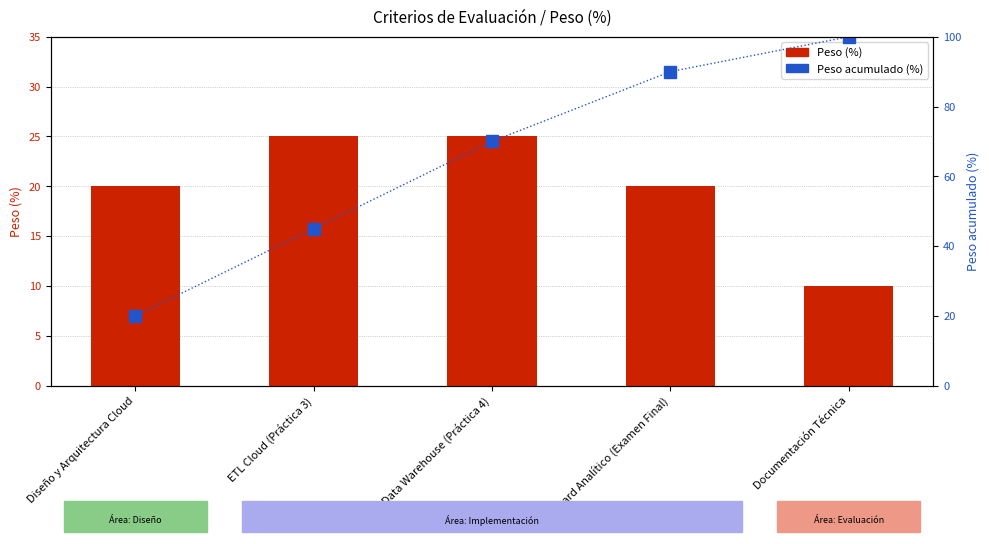

Which series has the largest total across all categories?

Peso acumulado (%)